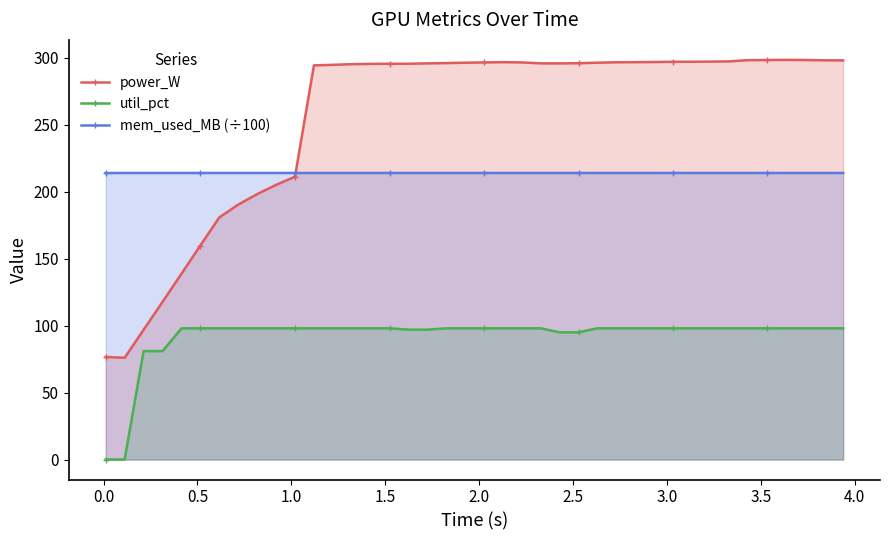

What is the highest value of the util_pct series?

98.0